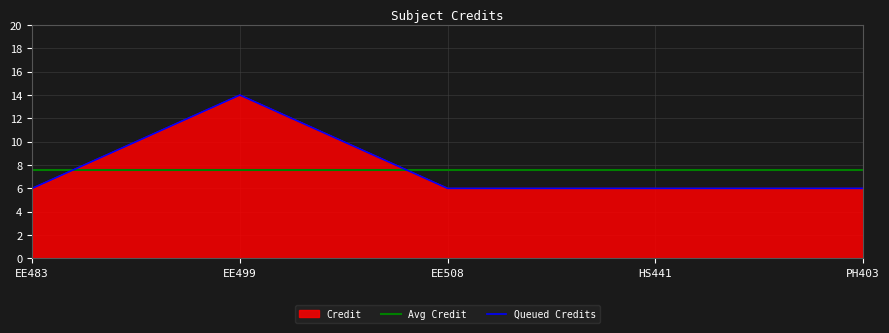

Does the chart display data point markers on the line(s)?

No